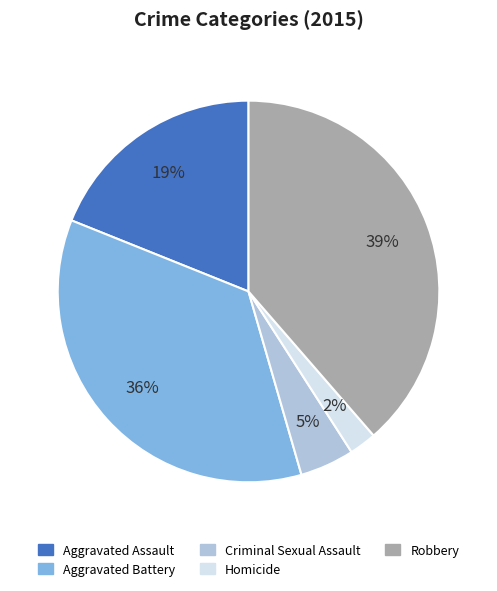

Which has a higher value, Robbery or Homicide?

Robbery